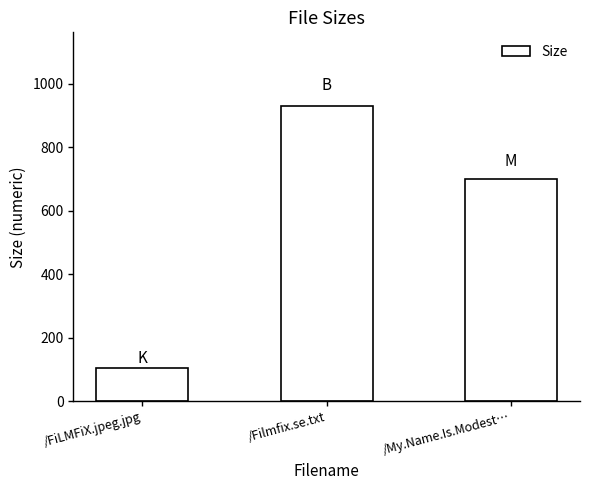

What is the greatest value displayed?

930.0